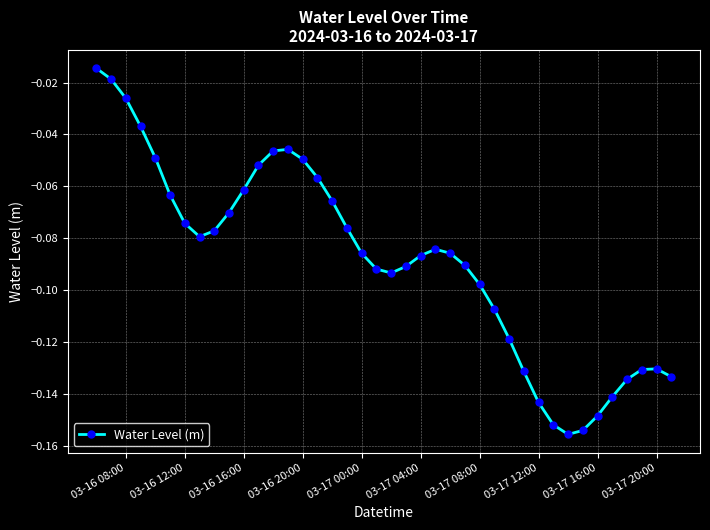

True or false: the data has more than 1 interior local peaks.

True